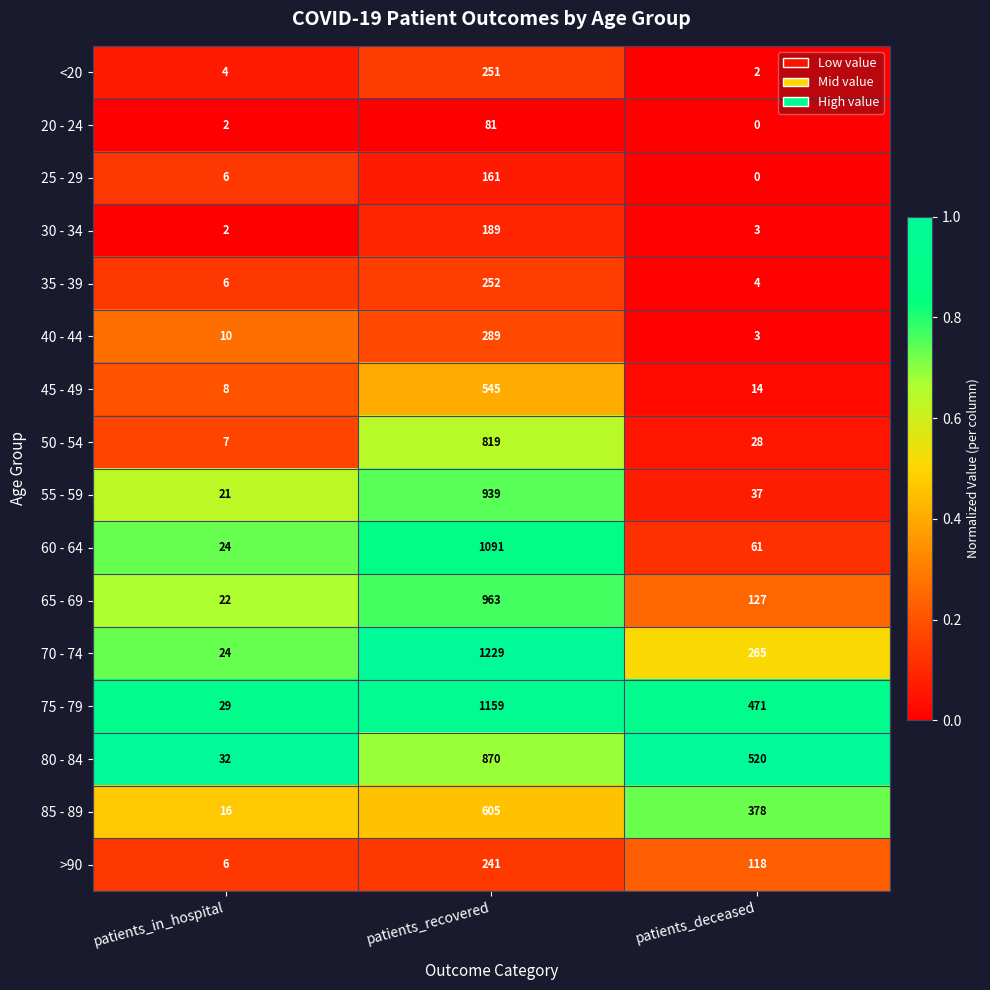

What is the sum of the 50 - 54 values at patients_deceased and patients_in_hospital?

35